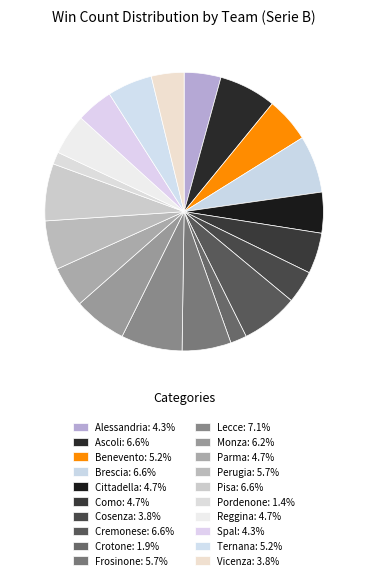

Which category has the biggest portion of the pie?

Lecce